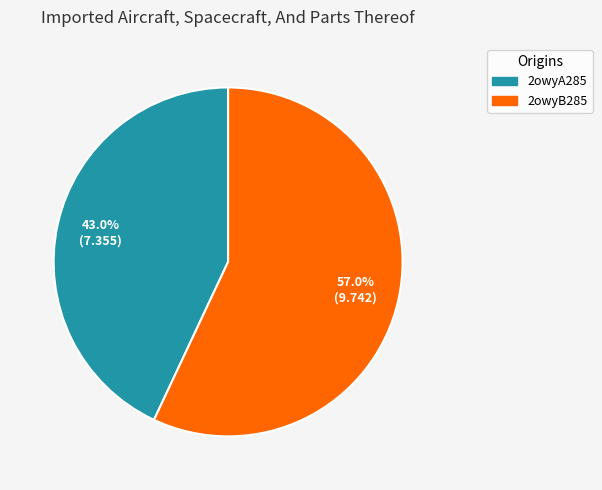

The 2owyB285 slice represents 46% of the pie. True or false?

False